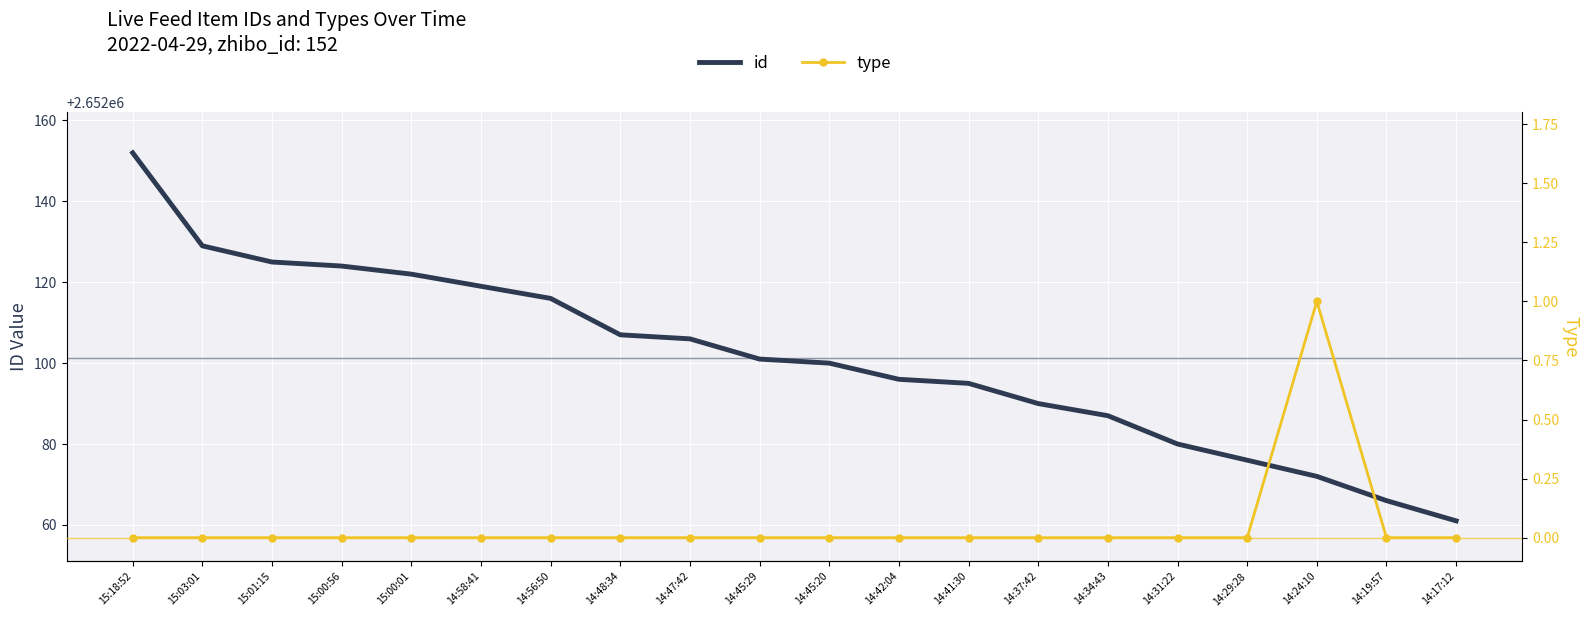

Is the value of id at 14:41:30 greater than the value of type at 15:00:01?

Yes